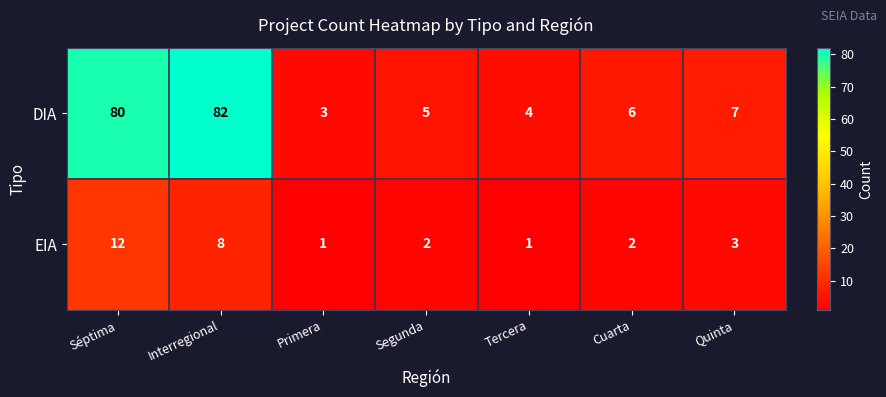

Reading left to right, extract all data points from this chart.

DIA: 80	82	3	5	4	6	7
EIA: 12	8	1	2	1	2	3